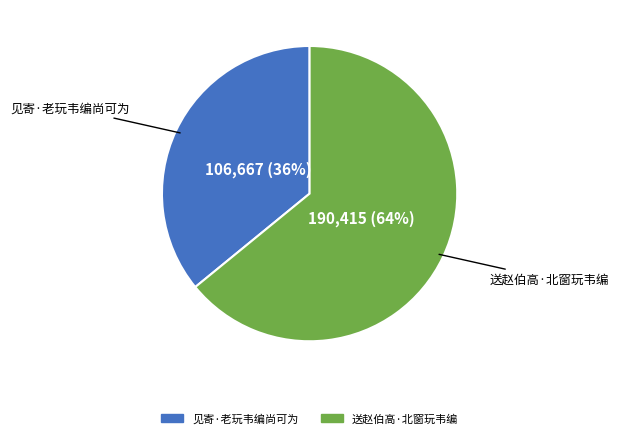

How many slices are in this pie chart?

2